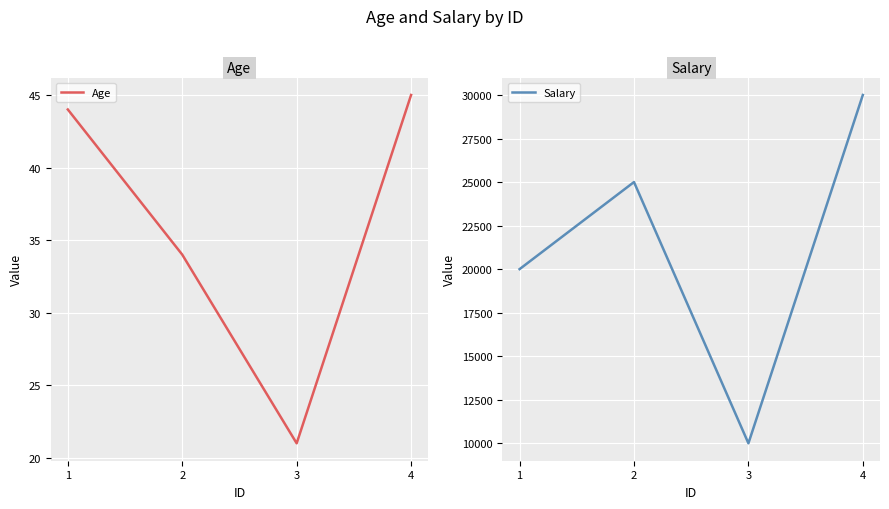

Is this an area chart (filled region under the line)?

No